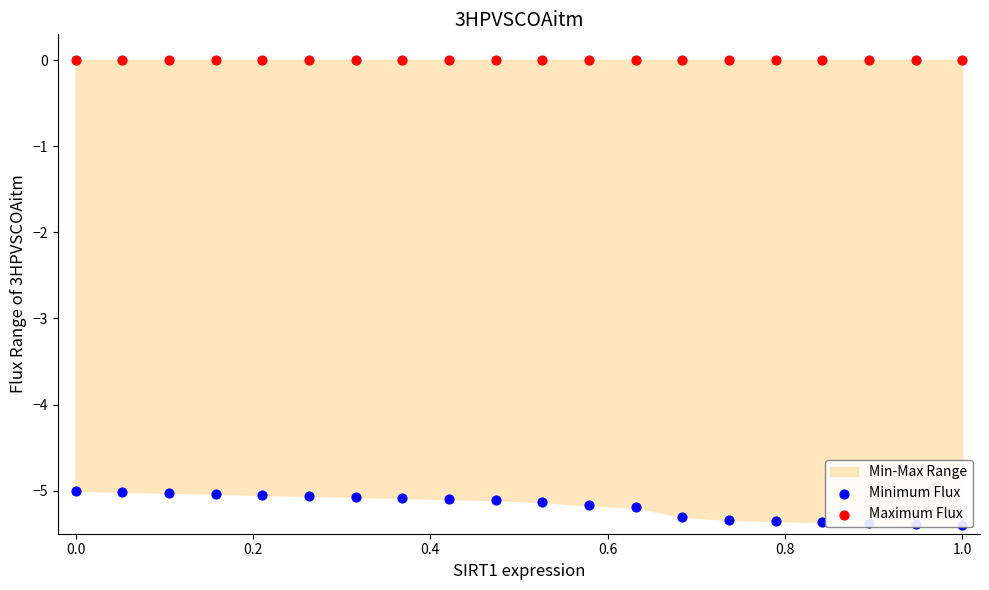

Which series has the widest spread of Y values?

Minimum Flux